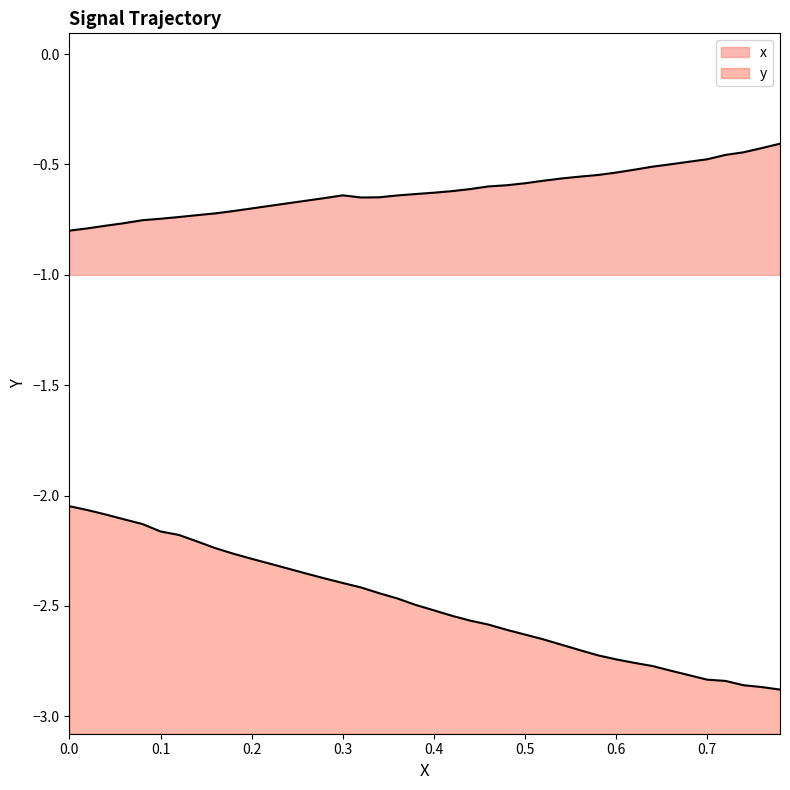

What is the minimum value for y?

-2.9